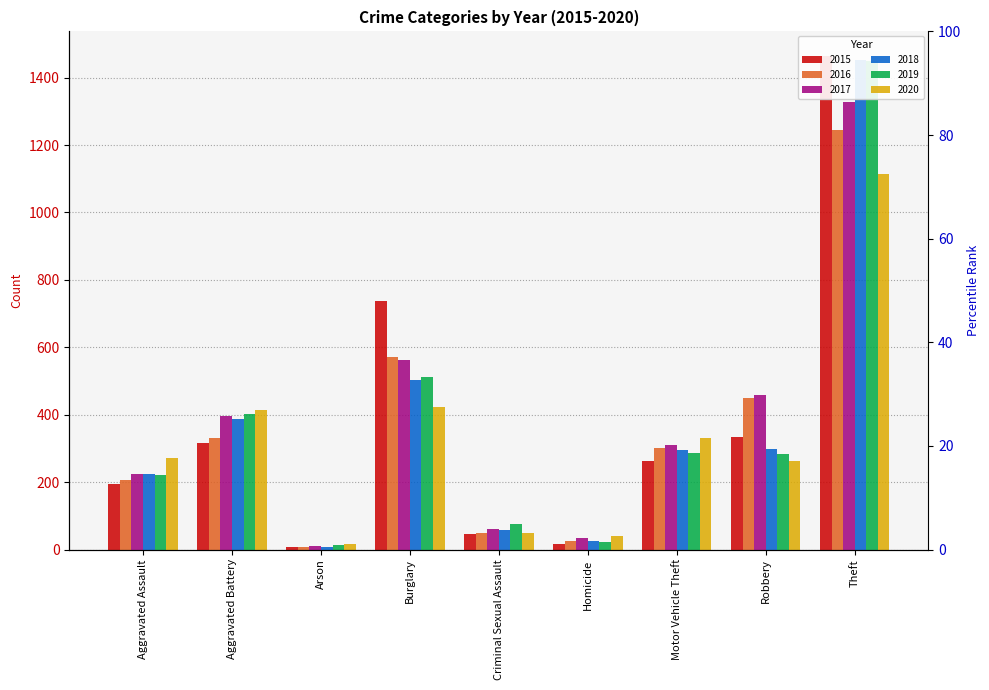

Reading left to right, transcribe all the data shown in this chart.

2015: Aggravated Assault=194	Aggravated Battery=315	Arson=8	Burglary=736	Criminal Sexual Assault=46	Homicide=15	Motor Vehicle Theft=262	Robbery=334	Theft=1464
2016: Aggravated Assault=205	Aggravated Battery=332	Arson=7	Burglary=572	Criminal Sexual Assault=50	Homicide=26	Motor Vehicle Theft=301	Robbery=450	Theft=1244
2017: Aggravated Assault=224	Aggravated Battery=397	Arson=10	Burglary=561	Criminal Sexual Assault=61	Homicide=33	Motor Vehicle Theft=310	Robbery=459	Theft=1329
2018: Aggravated Assault=225	Aggravated Battery=387	Arson=7	Burglary=502	Criminal Sexual Assault=59	Homicide=25	Motor Vehicle Theft=294	Robbery=298	Theft=1452
2019: Aggravated Assault=222	Aggravated Battery=402	Arson=12	Burglary=513	Criminal Sexual Assault=77	Homicide=21	Motor Vehicle Theft=285	Robbery=284	Theft=1449
2020: Aggravated Assault=272	Aggravated Battery=414	Arson=17	Burglary=424	Criminal Sexual Assault=48	Homicide=41	Motor Vehicle Theft=331	Robbery=263	Theft=1115